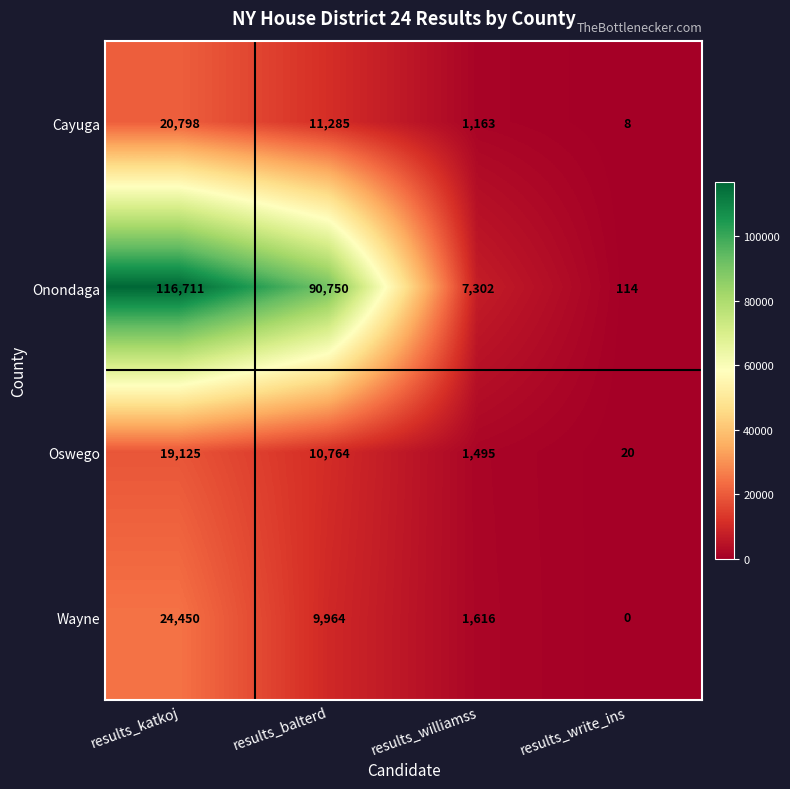

Which series has the largest range (max minus min)?

Onondaga